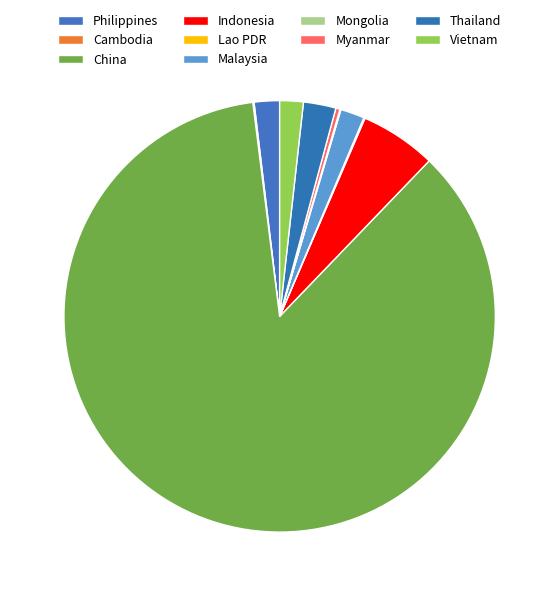

The Myanmar slice represents 0% of the pie. True or false?

True